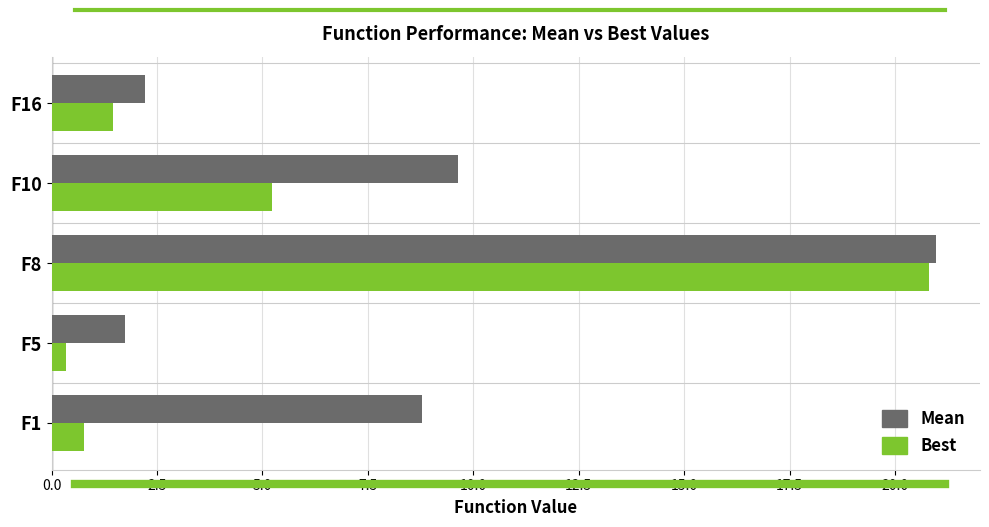

What is the sum of all Mean values?

43.3